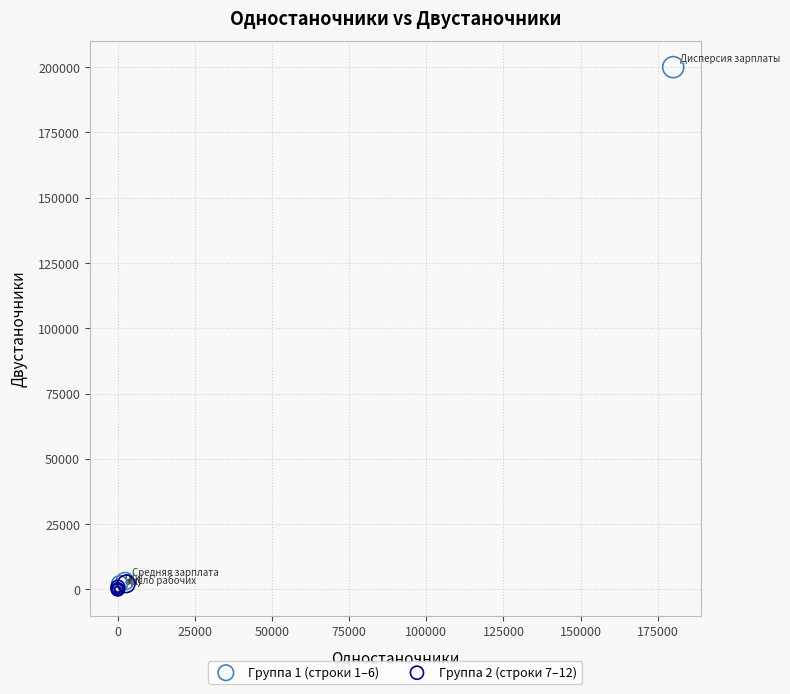

Which series contains the highest Y value?

Группа 1 (строки 1–6)